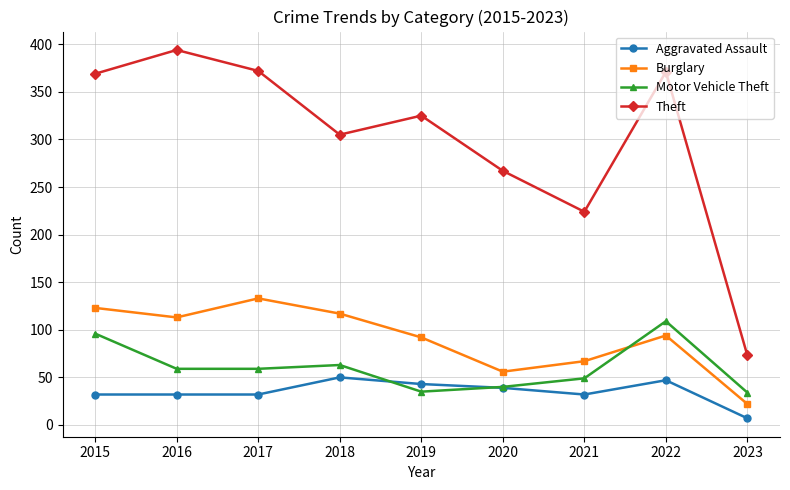

Rank the series at 2022 from lowest to highest value.

Aggravated Assault, Burglary, Motor Vehicle Theft, Theft